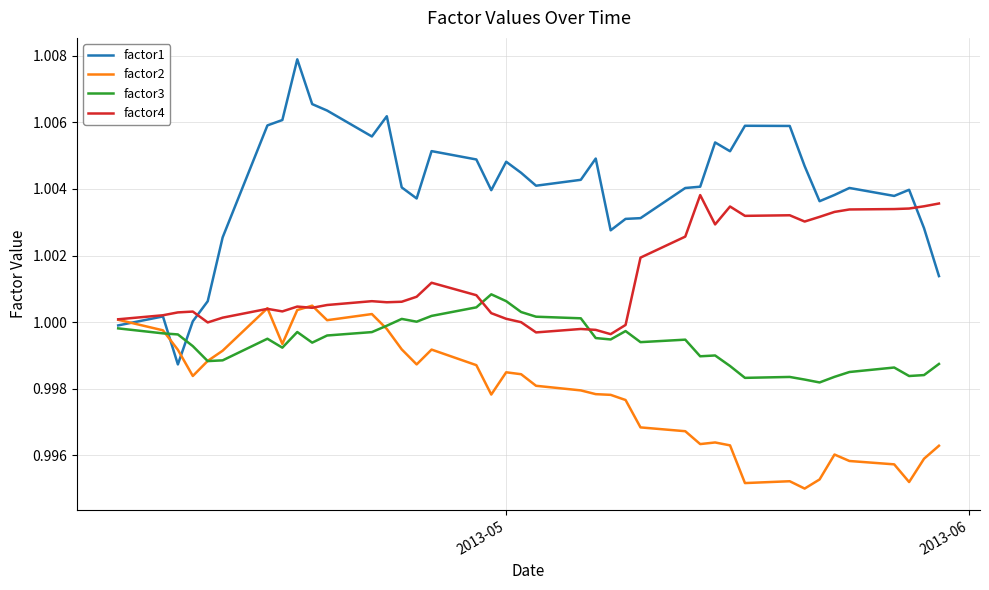

True or false: factor3 has more than 2 interior local peaks.

True